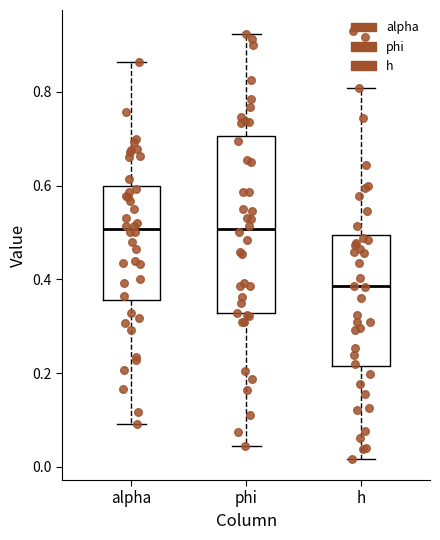

Which box's median line is the lowest?

h